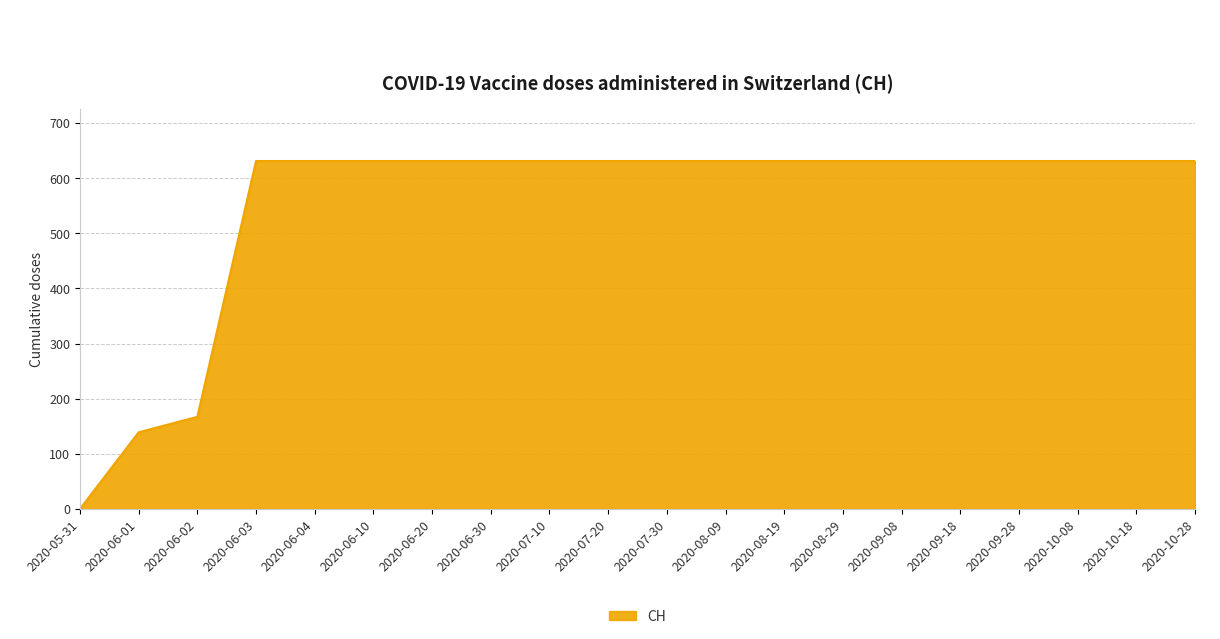

What is the greatest value displayed?

631